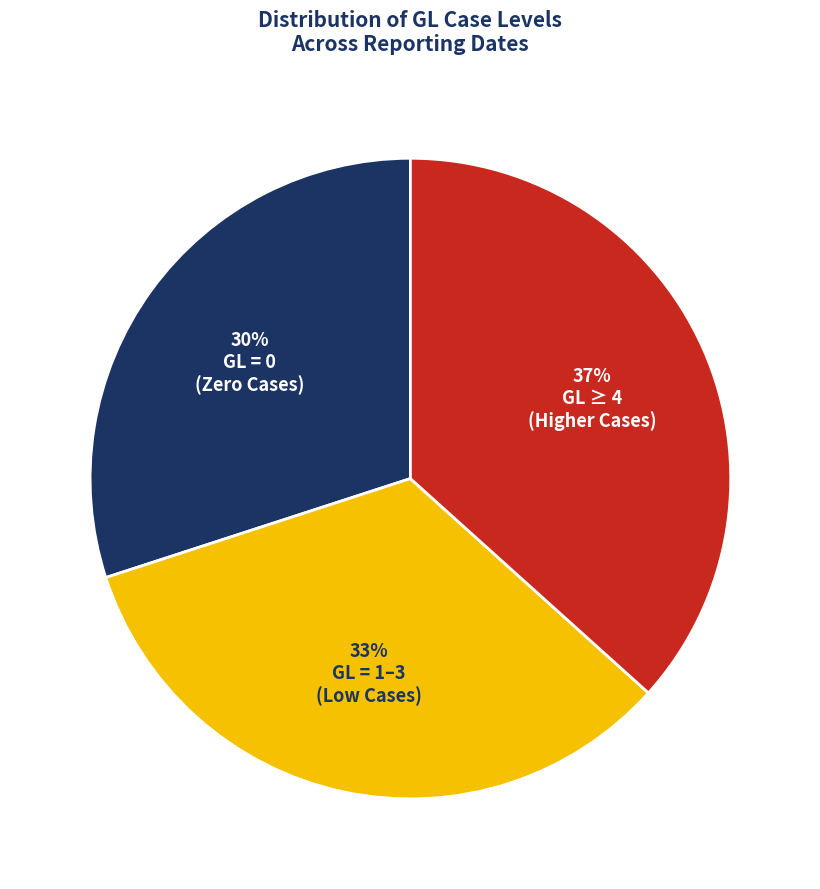

Is there any slice that represents more than half of the pie?

No